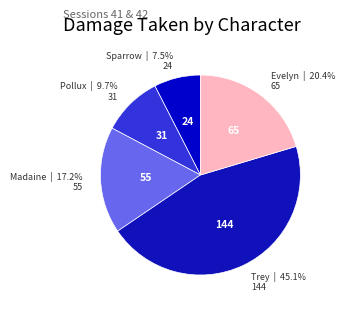

How many segments does this pie chart have?

5